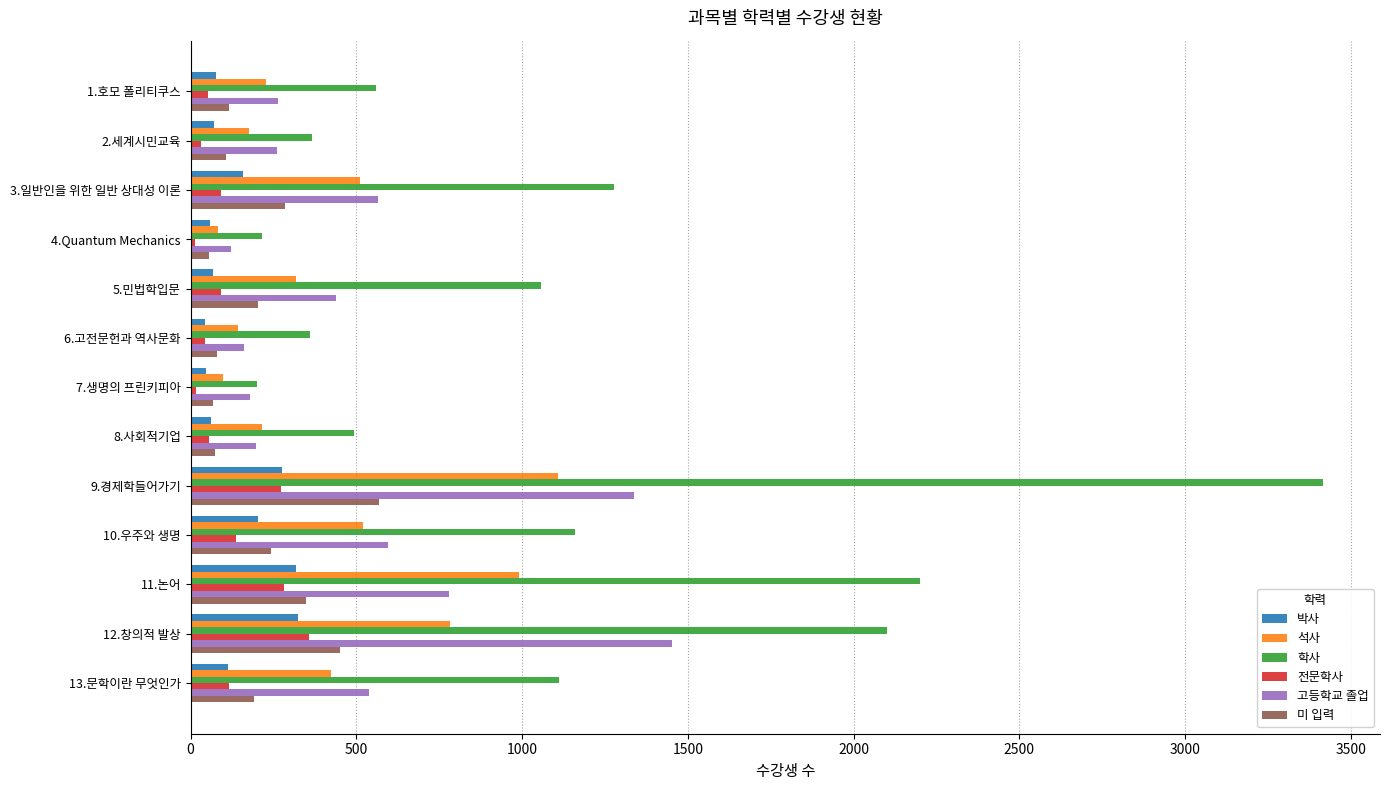

Which category has the highest value in the 석사 series?

9.경제학들어가기